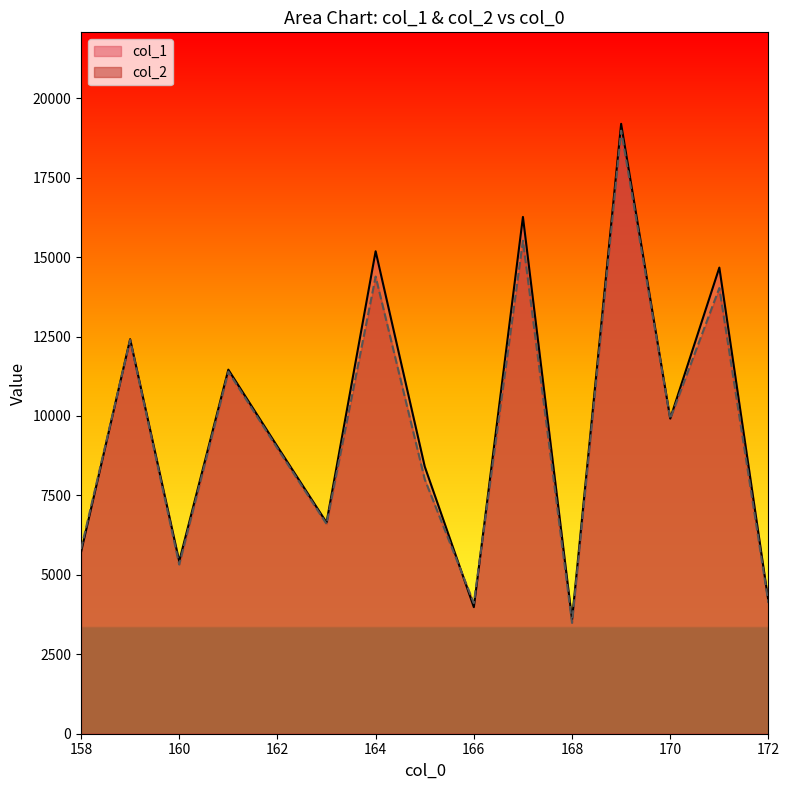

Which category has the highest value across all series?

169